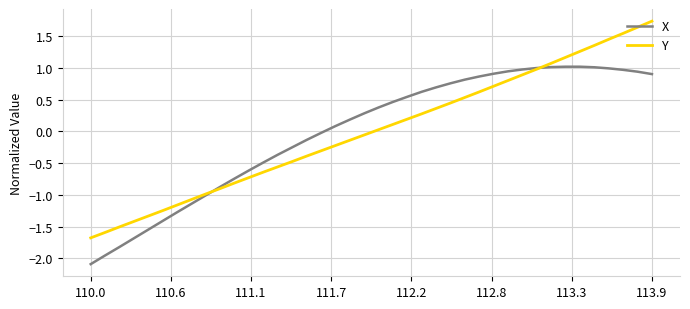

What is the minimum value for X?

-2.1